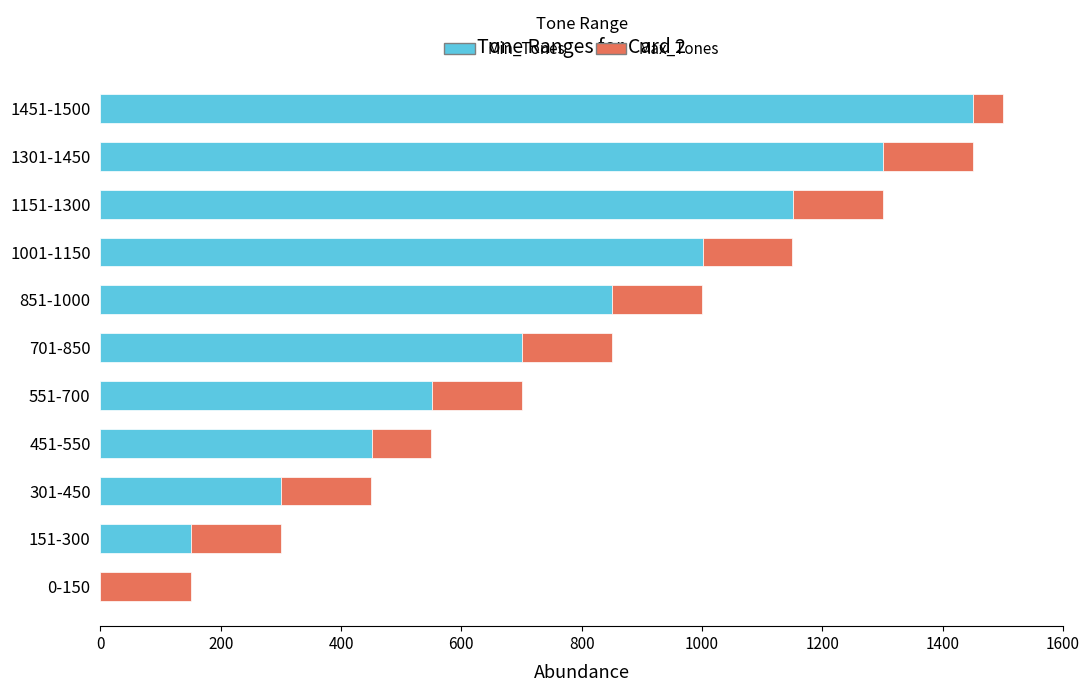

What is the sum of all Min_Tones values?

7910